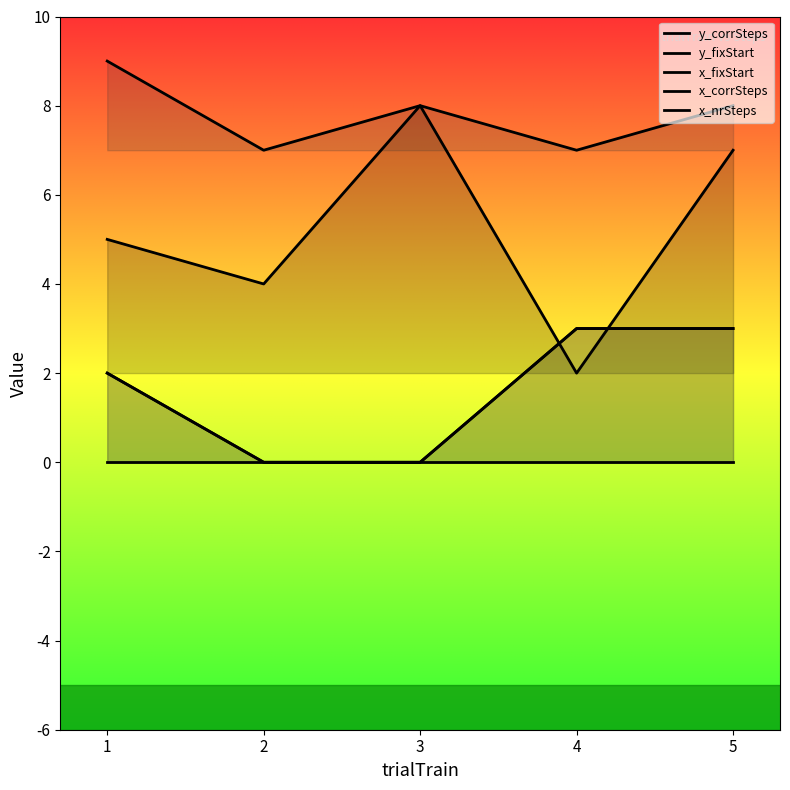

At which label does y_fixStart reach its minimum?

2